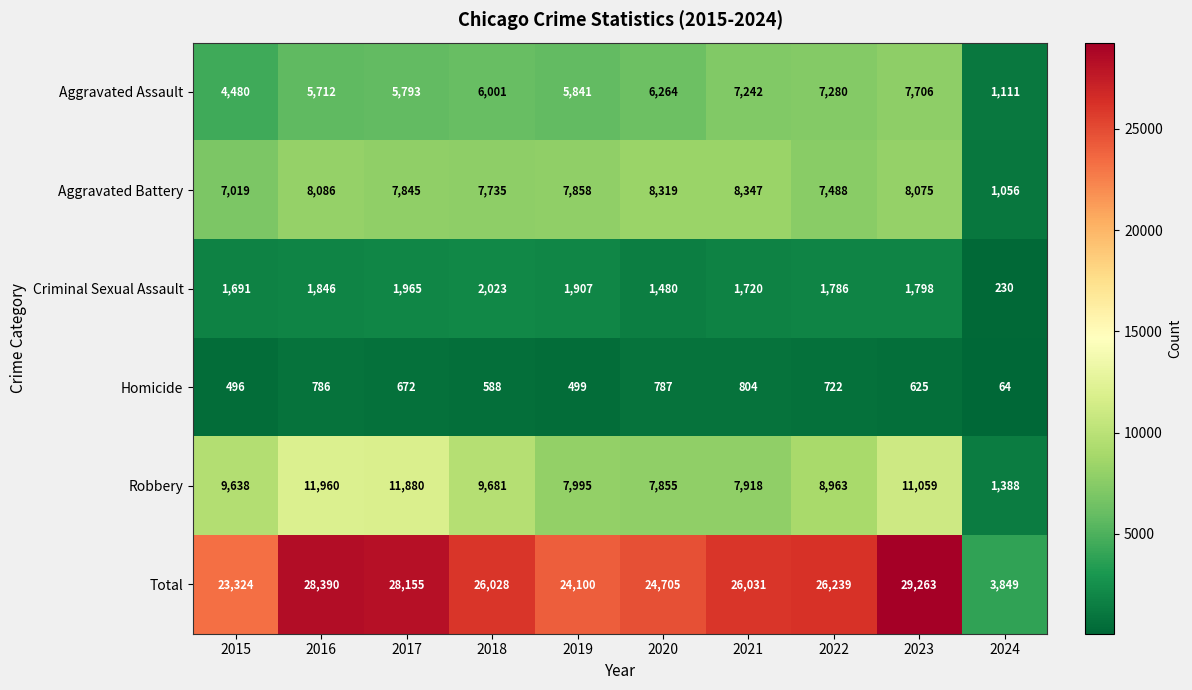

Where is Total nearest to the value 16556?

2015